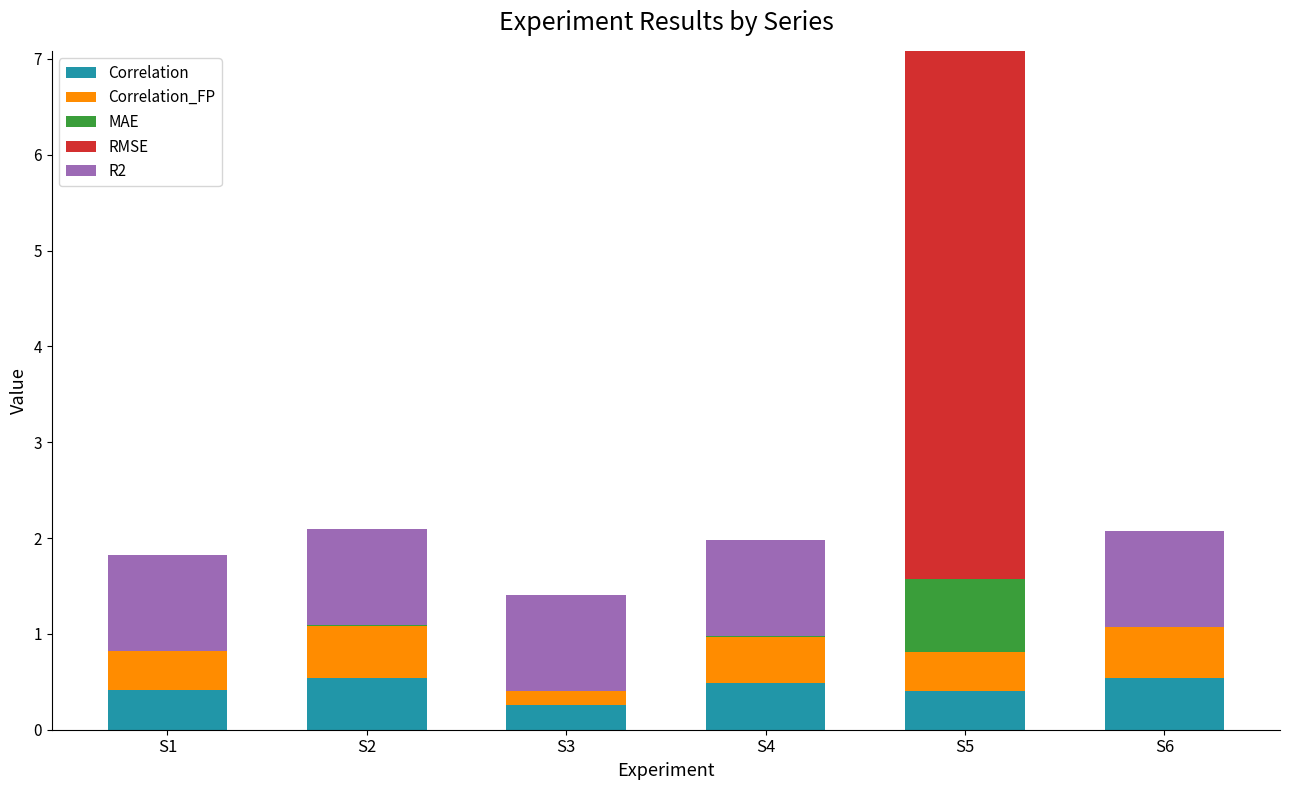

What is the total value across all series at S5?

7.1